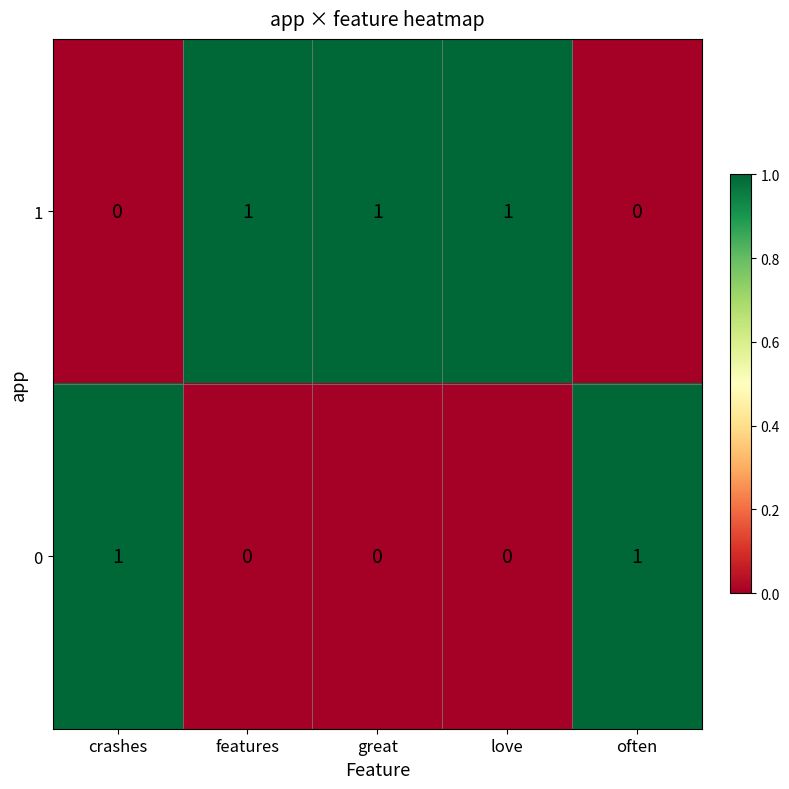

Rank the series at great from highest to lowest value.

1, 0